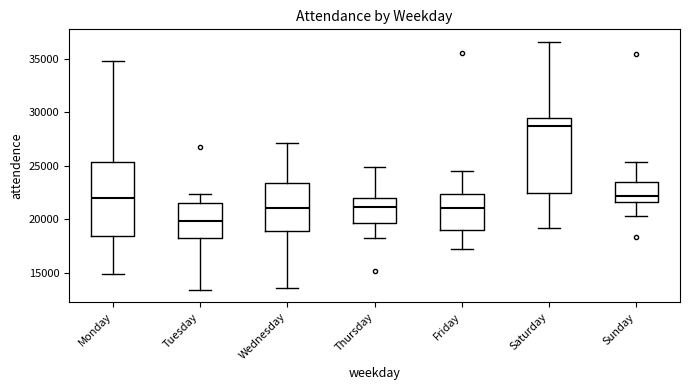

Which box's median line is the highest?

Saturday